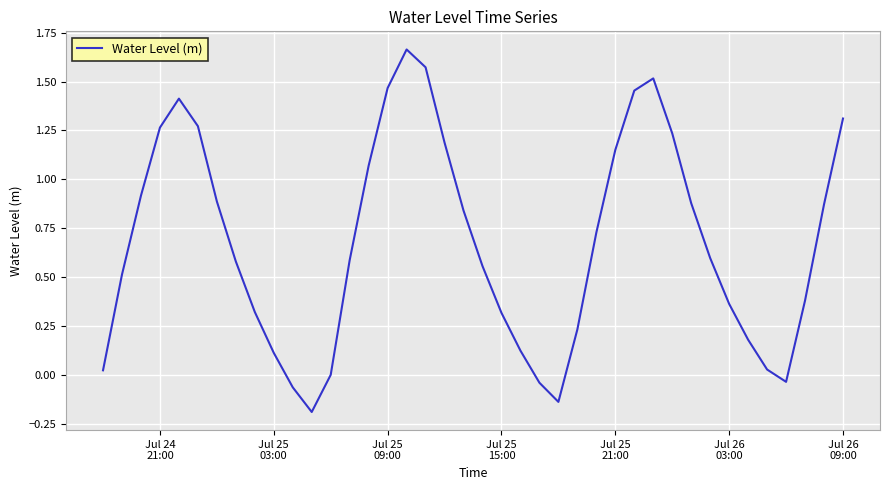

What is the difference between the maximum and minimum values?

1.9